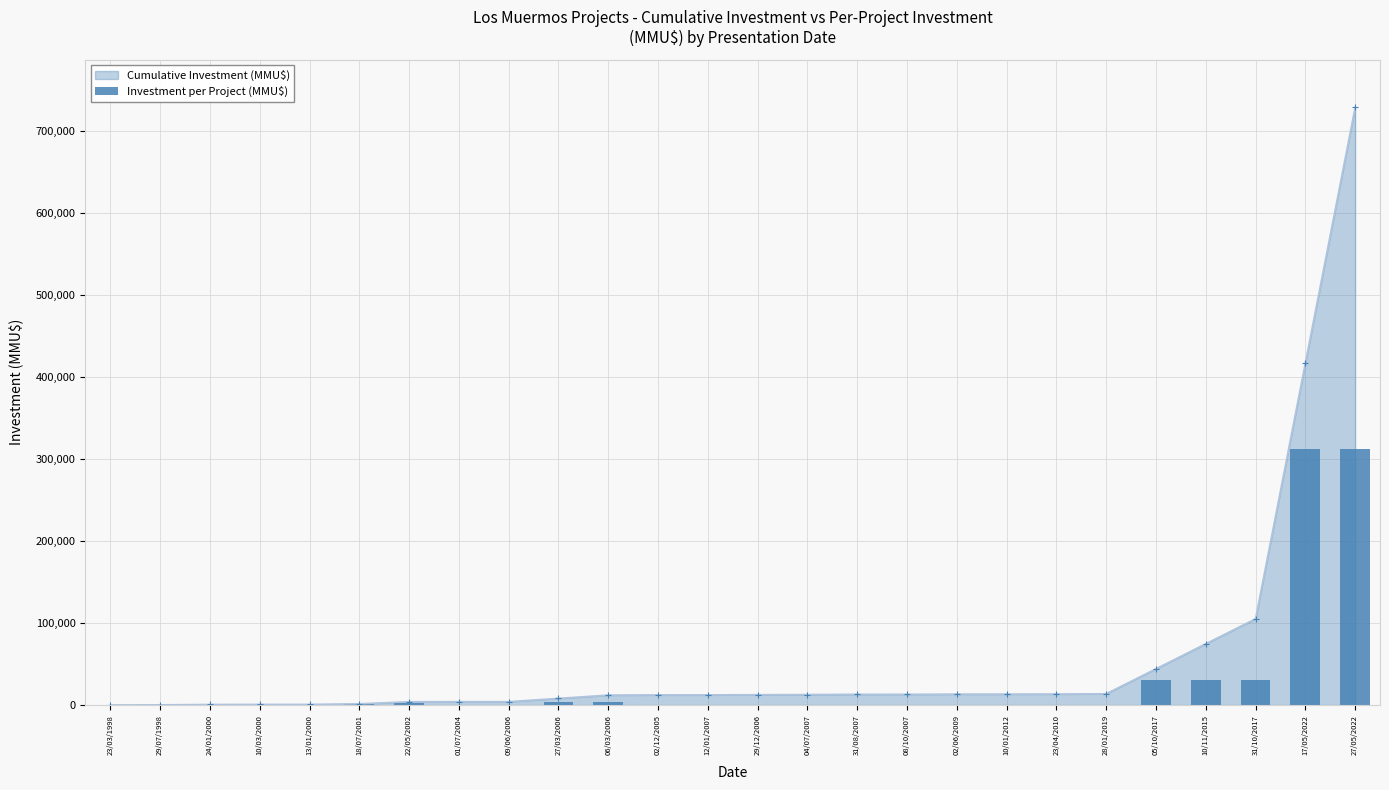

What is the difference between the second highest and minimum values?

312000